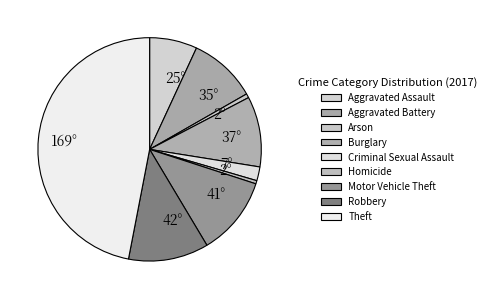

What is the largest slice in the pie chart?

Theft